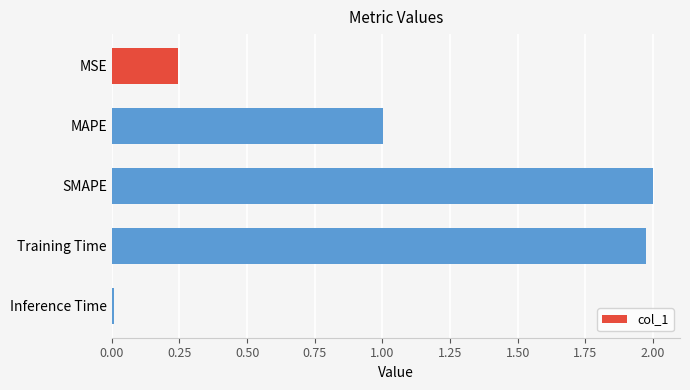

What is the label of the 1st bar from the bottom?

Inference Time